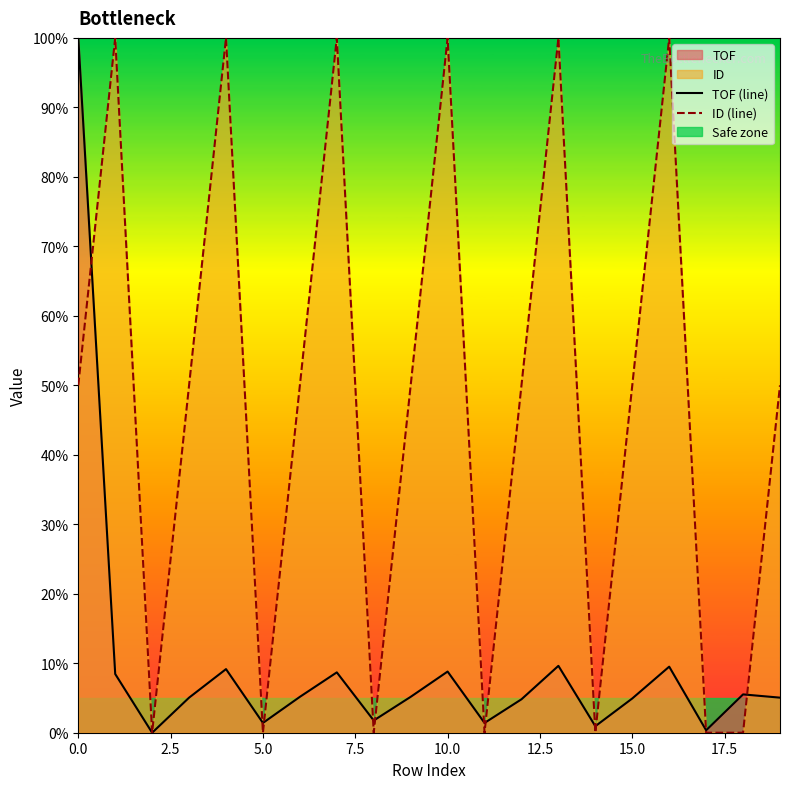

Which series has the largest total across all categories?

ID (line)